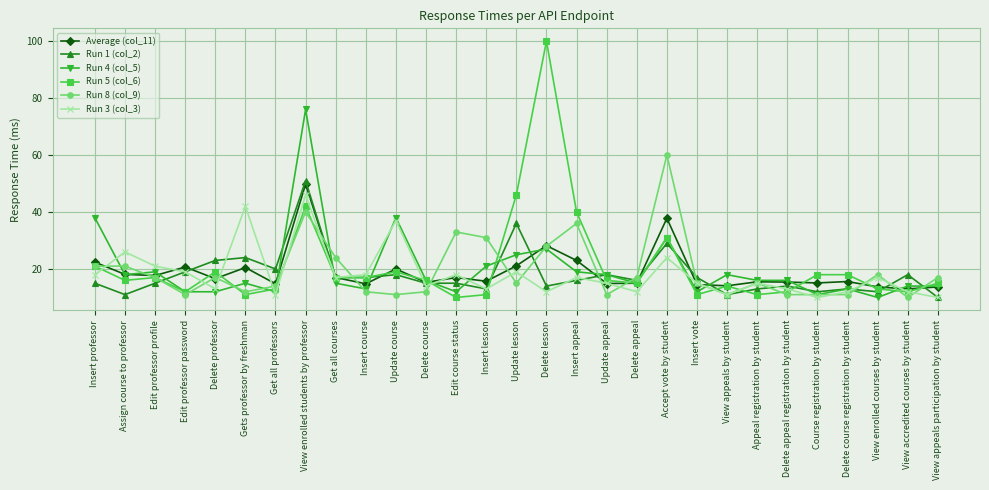

In Run 3 (col_3), how many points are lower than both neighbors (excluding endpoints)?

9